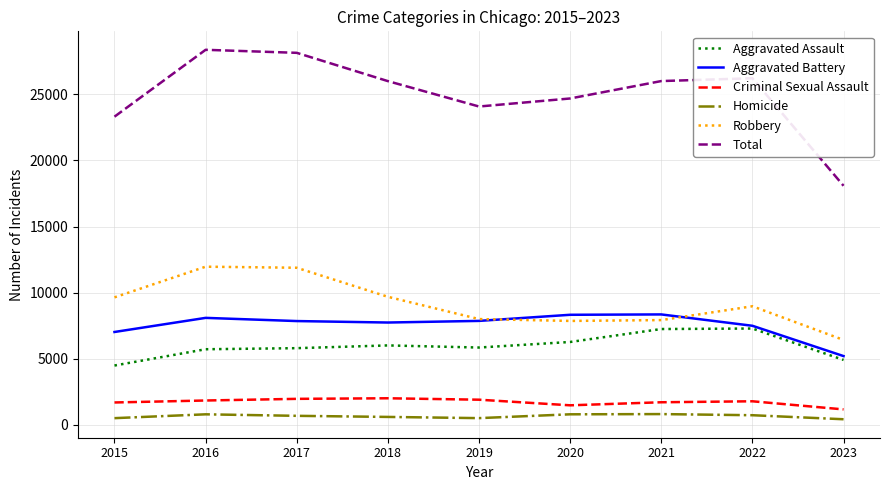

What is the difference between the second highest and second lowest values in the Criminal Sexual Assault series?

489